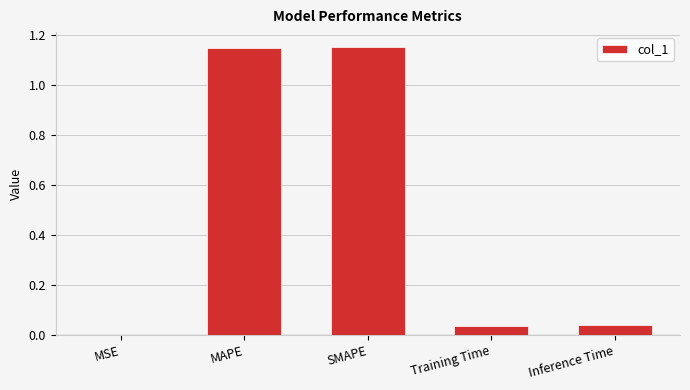

What is the sum of all values?

2.4